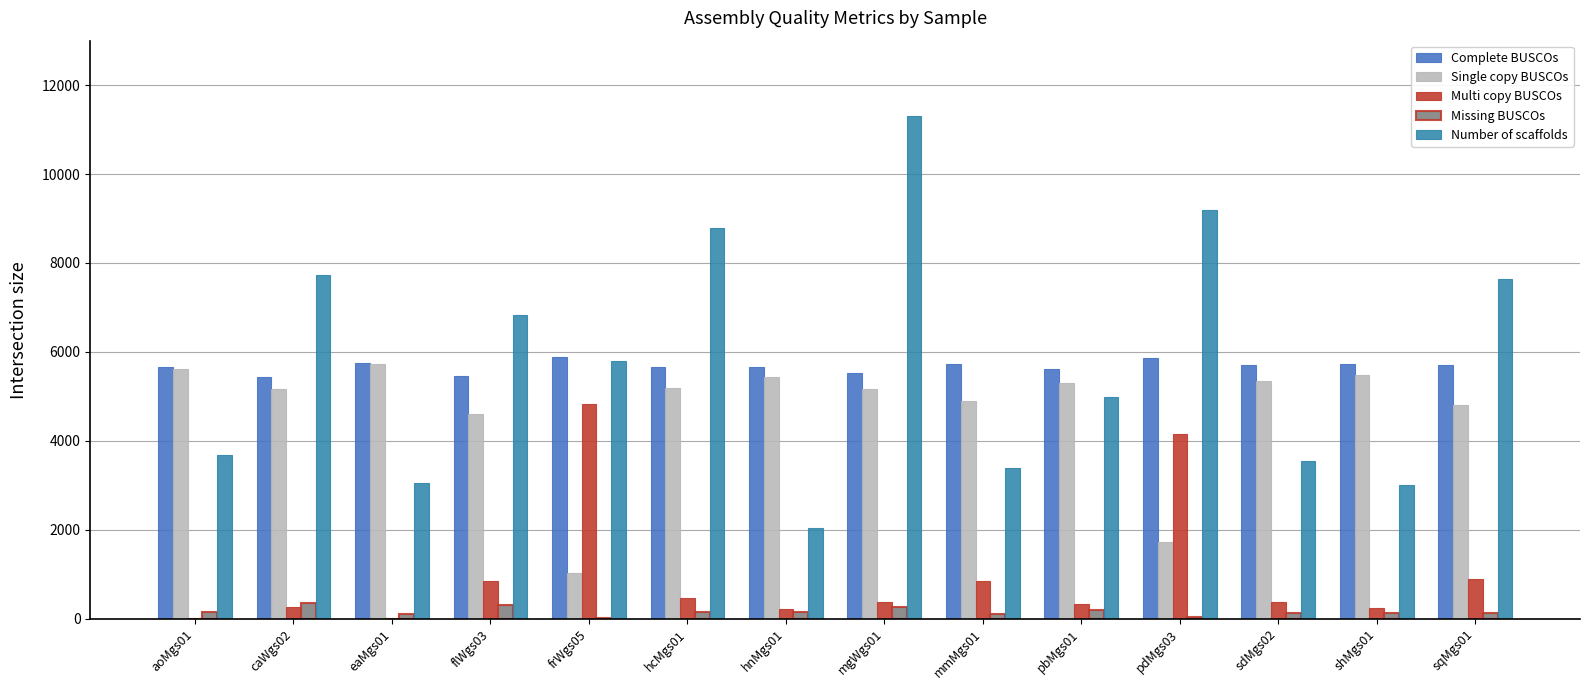

Which has a higher value, frWgs05 or caWgs02?

frWgs05